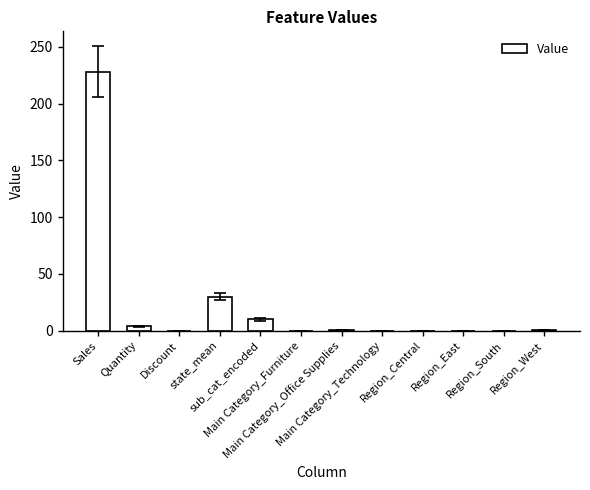

What is the sum of all values?

274.3